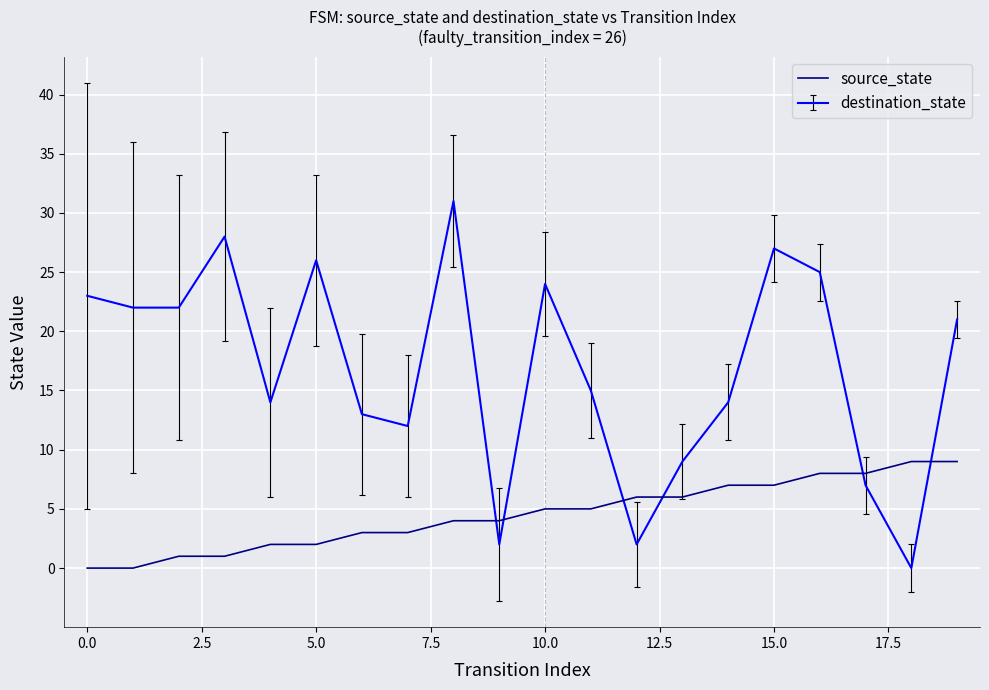

How many series are shown in this chart?

2